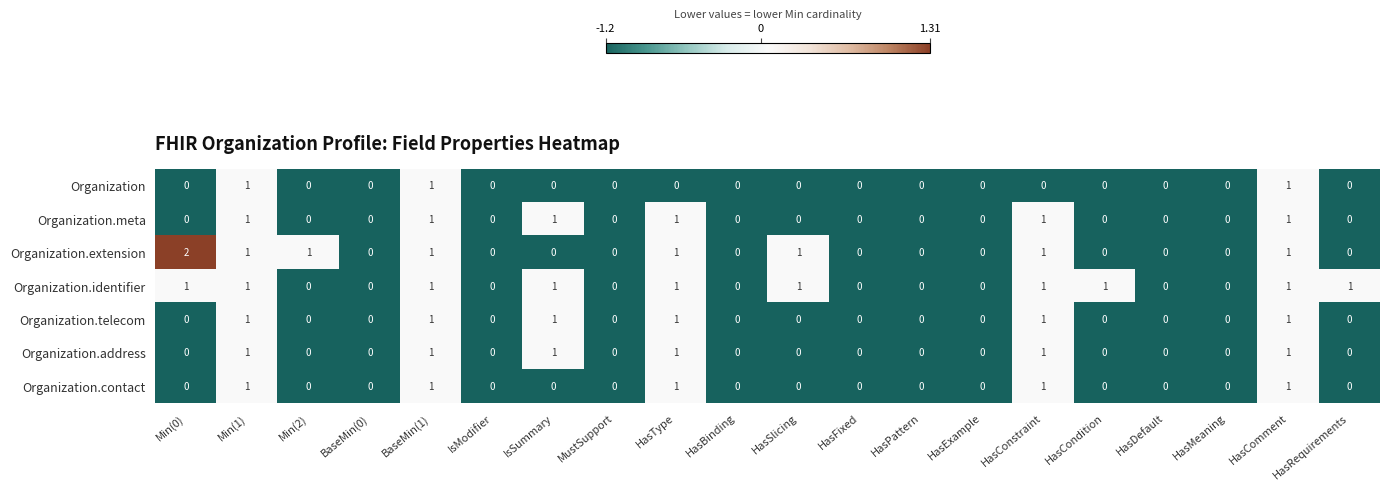

At which label does Organization.extension reach its peak?

Min(0)